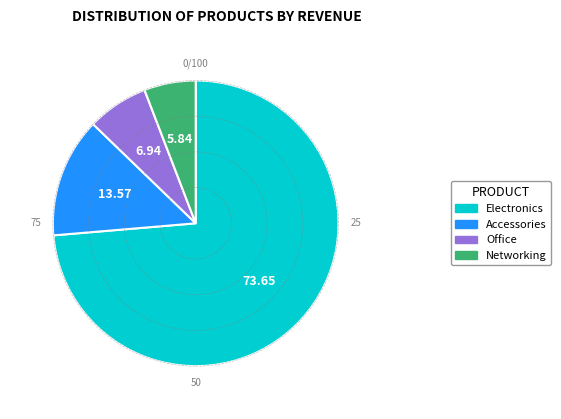

How many segments does this pie chart have?

4